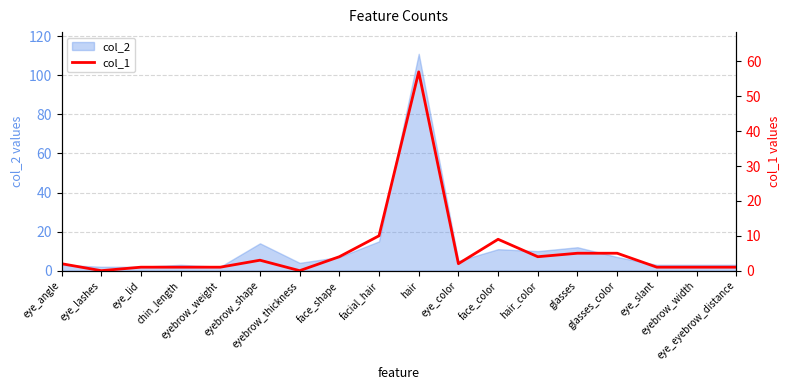

The chart shows a value of 4 at hair_color. True or false?

True